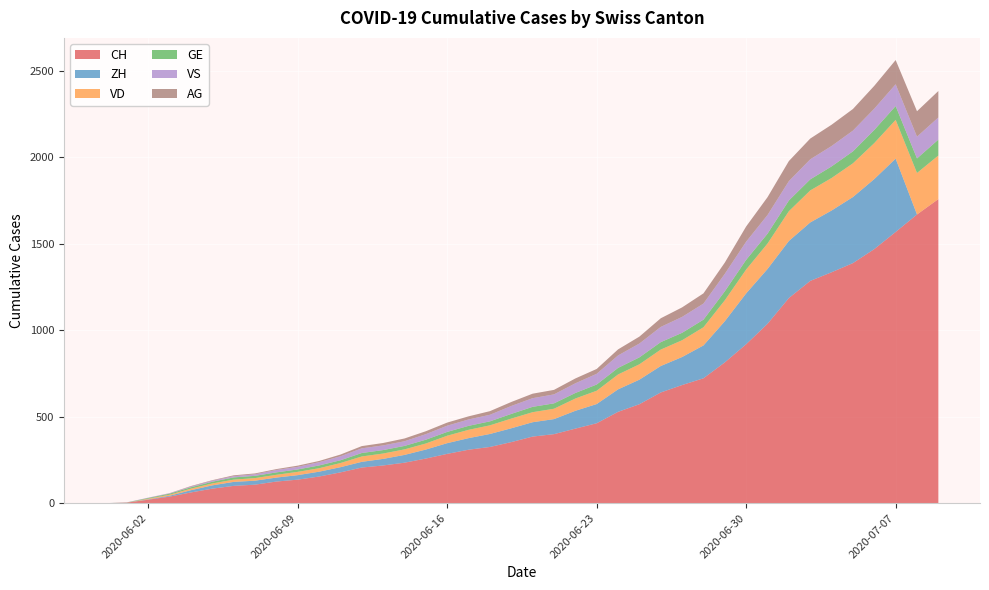

Reading left to right, transcribe all the data shown in this chart.

CH: 0	3	20	38	62	84	100	107	125	136	154	178	206	218	234	258	285	309	325	353	385	399	431	462	528	572	640	683	722	814	919	1037	1186	1285	1335	1388	1469	1568	1669	1758
ZH: 0	0	2	5	13	19	23	23	23	26	28	30	33	38	45	52	62	67	75	80	83	87	103	111	130	142	153	162	190	238	294	317	330	338	357	382	405	424	0	0
VD: 0	0	4	6	9	11	13	15	16	19	20	24	31	31	32	35	43	48	50	56	58	60	71	77	86	89	95	97	105	121	138	147	172	185	188	195	208	224	240	252
GE: 0	1	4	6	8	10	13	13	14	14	16	16	20	20	20	22	22	23	23	27	31	31	32	36	38	40	43	43	44	52	56	57	62	64	67	69	76	80	84	92
VS: 0	1	2	2	4	6	7	9	14	15	19	23	27	27	27	32	36	37	38	46	50	52	56	62	72	80	88	92	93	101	105	108	112	116	118	120	123	126	126	128
AG: 0	0	0	1	3	3	5	5	5	7	7	10	13	14	16	17	18	18	21	23	26	26	28	28	35	40	50	55	59	65	88	103	116	120	123	125	132	140	147	153